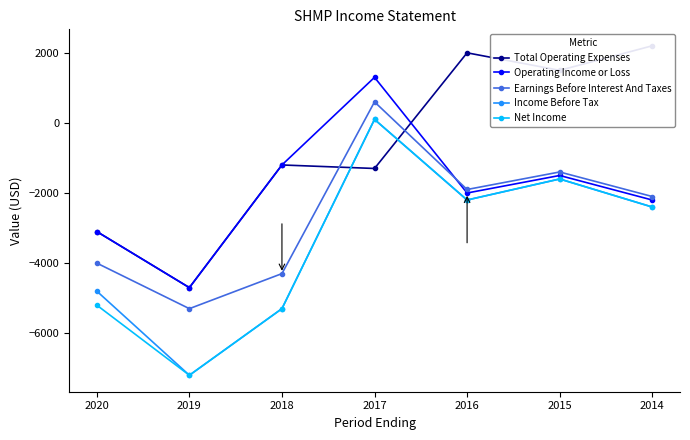

True or false: Earnings Before Interest And Taxes and Income Before Tax intersect in this chart.

False